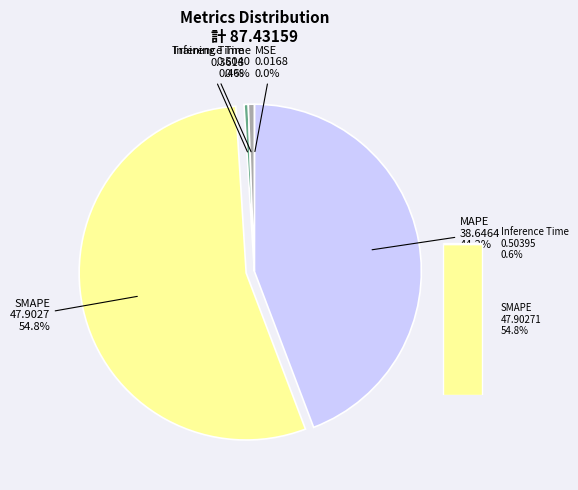

How many slices are in this pie chart?

5